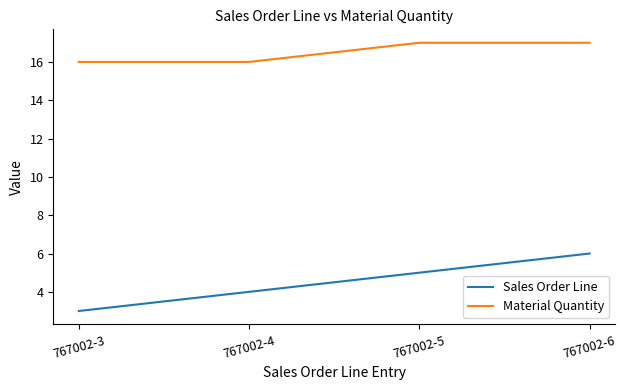

What is the sum of all Material Quantity values?

66